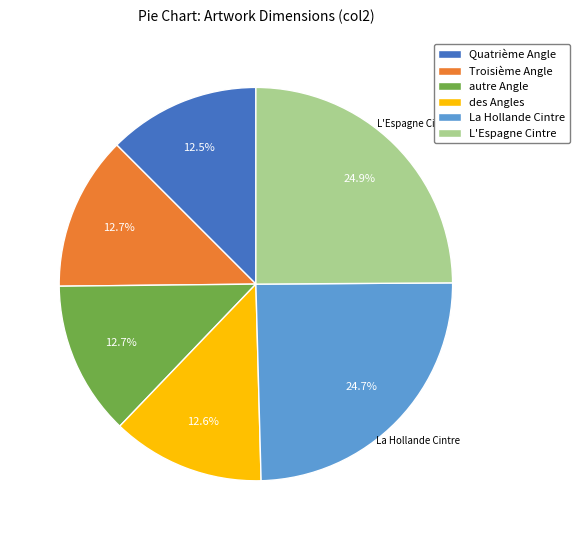

What is the ratio of the value at Quatrième Angle to the value at des Angles?

1.0